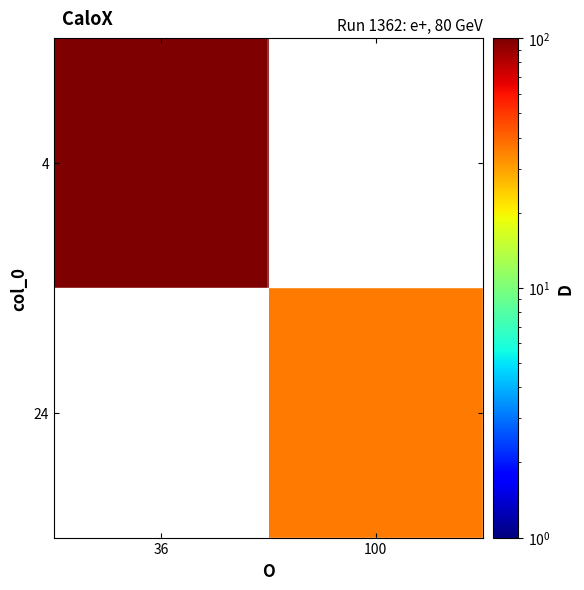

Rank the series at 100 from lowest to highest value.

4, 24